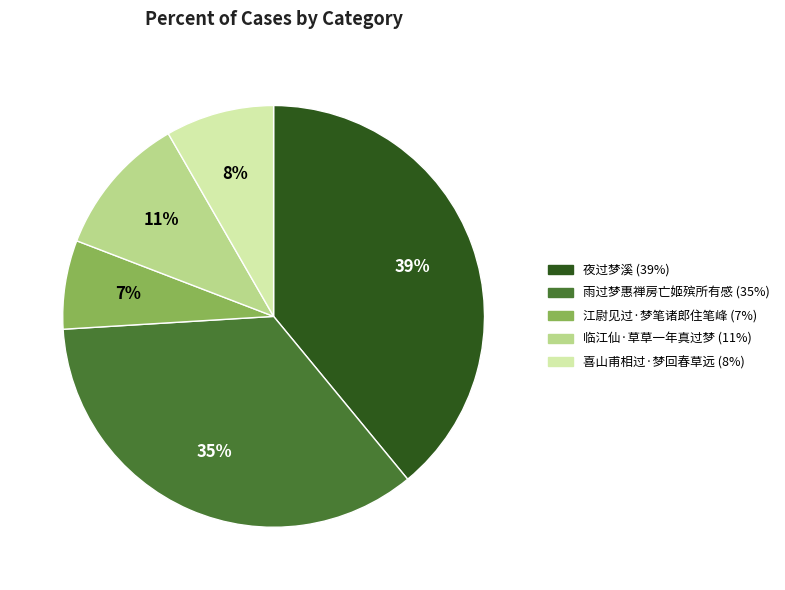

Is the sum of 江尉见过·梦笔诸郎住笔峰 and 雨过梦惠禅房亡姬殡所有感 greater than half?

No